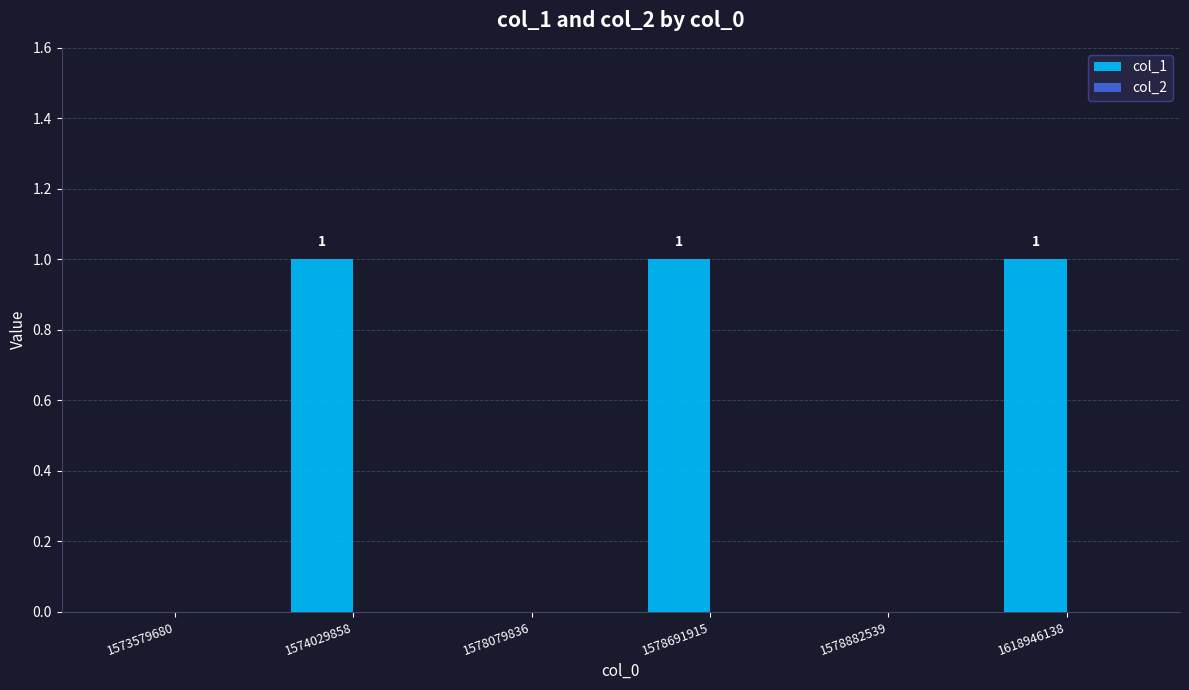

How many values are between 0 and 1?

6